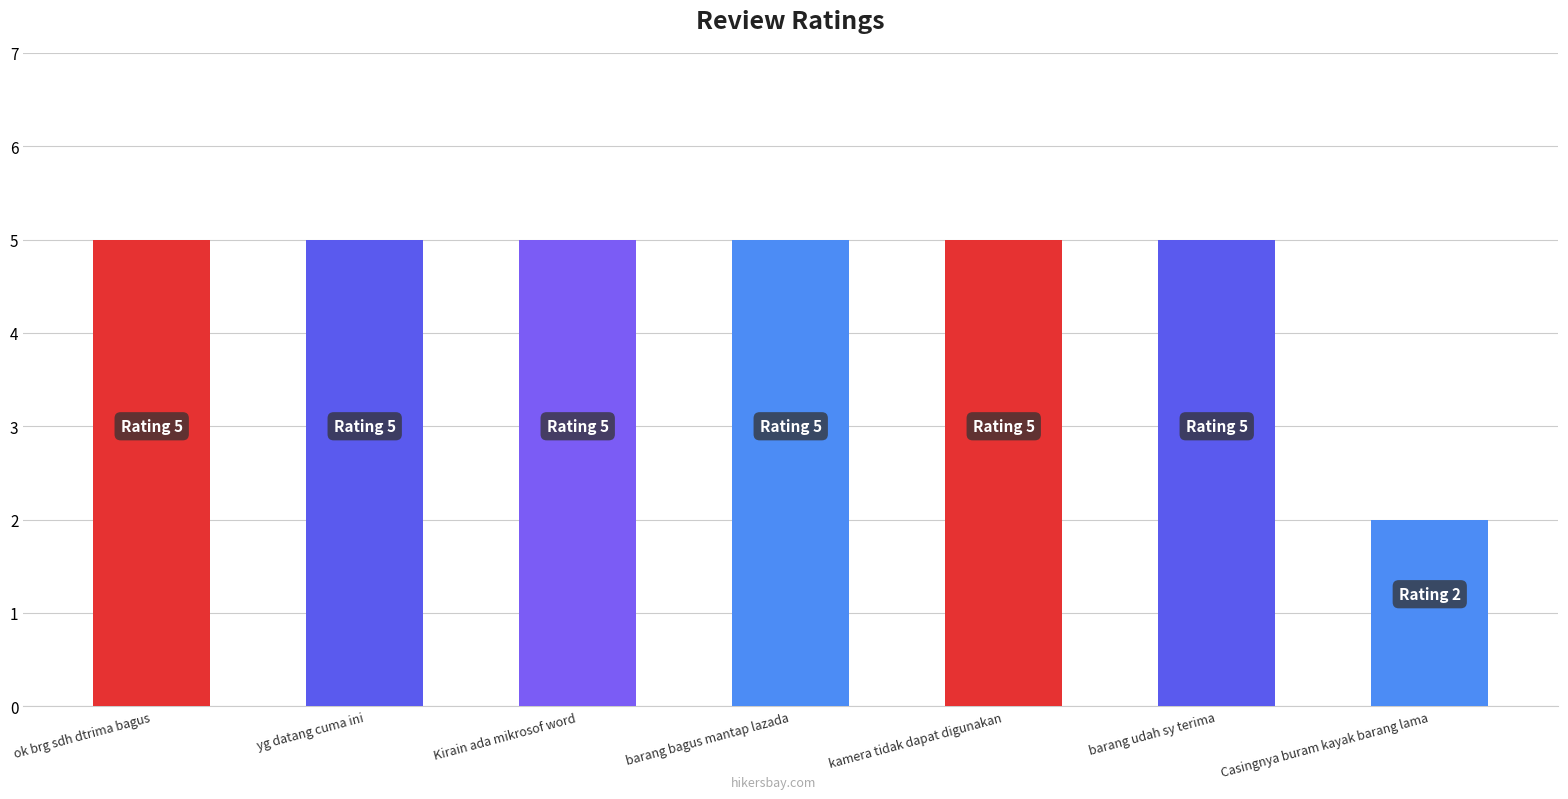

True or false: the data shows 3 at yg datang cuma ini.

False